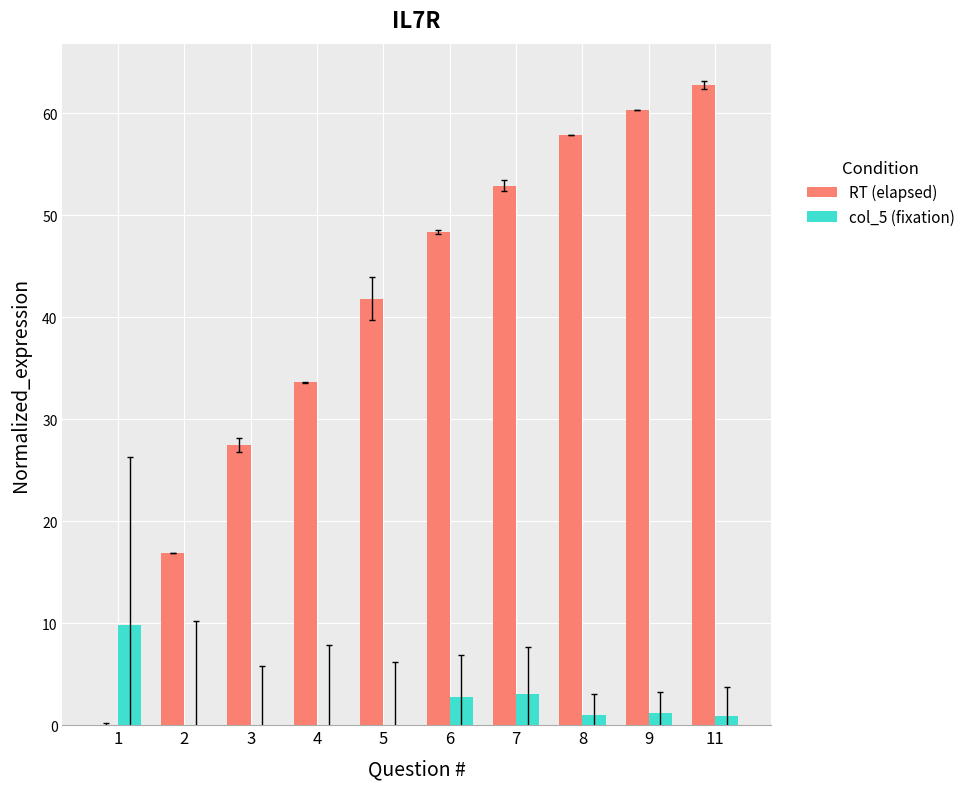

What is the sum of all col_5 (fixation) values?

18.6